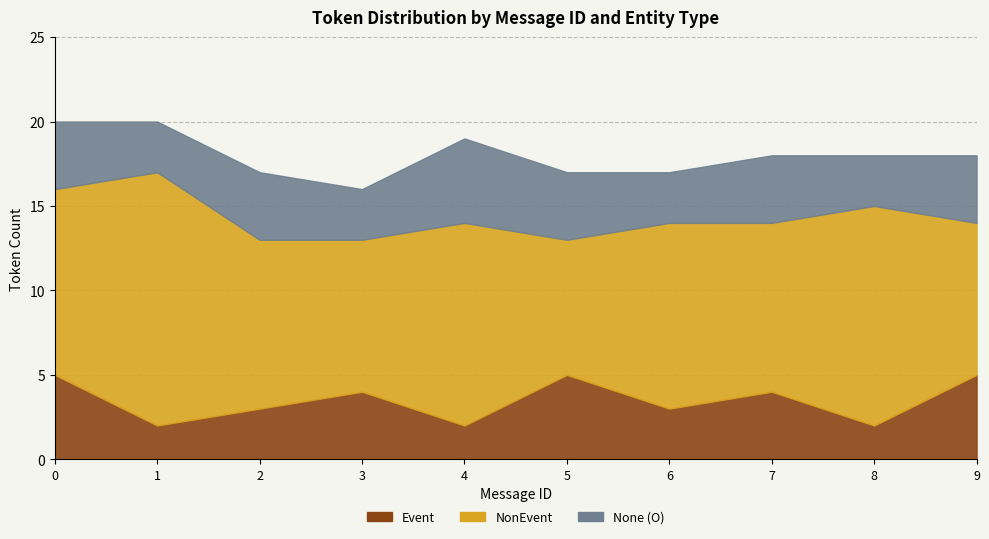

Which has a higher value, 9 or 2?

9